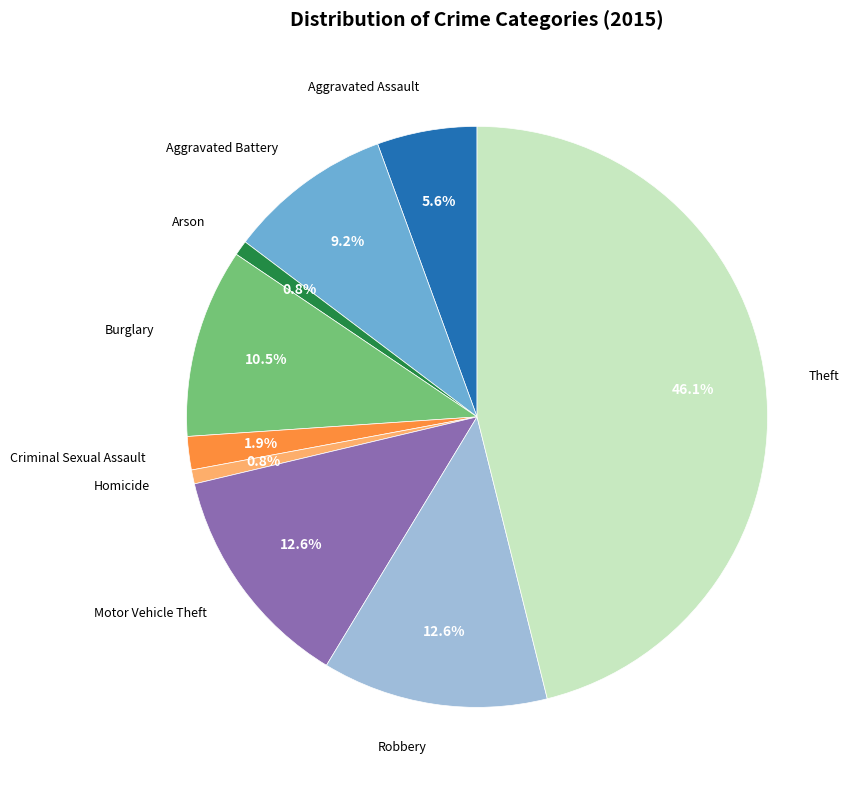

To the nearest percent, what is the difference between the largest and smallest slice percentages?

45%